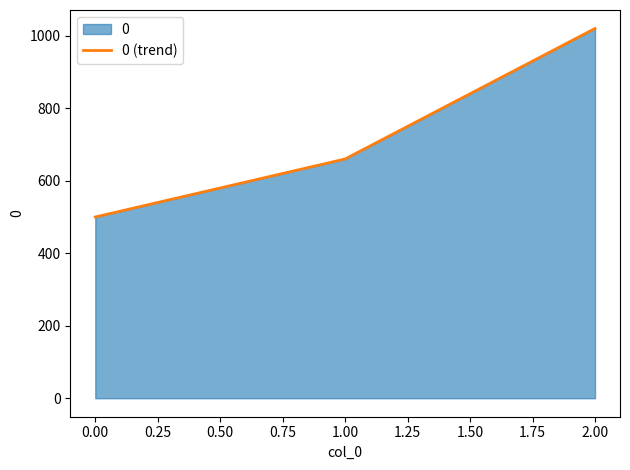

How many lines are shown in the chart?

1